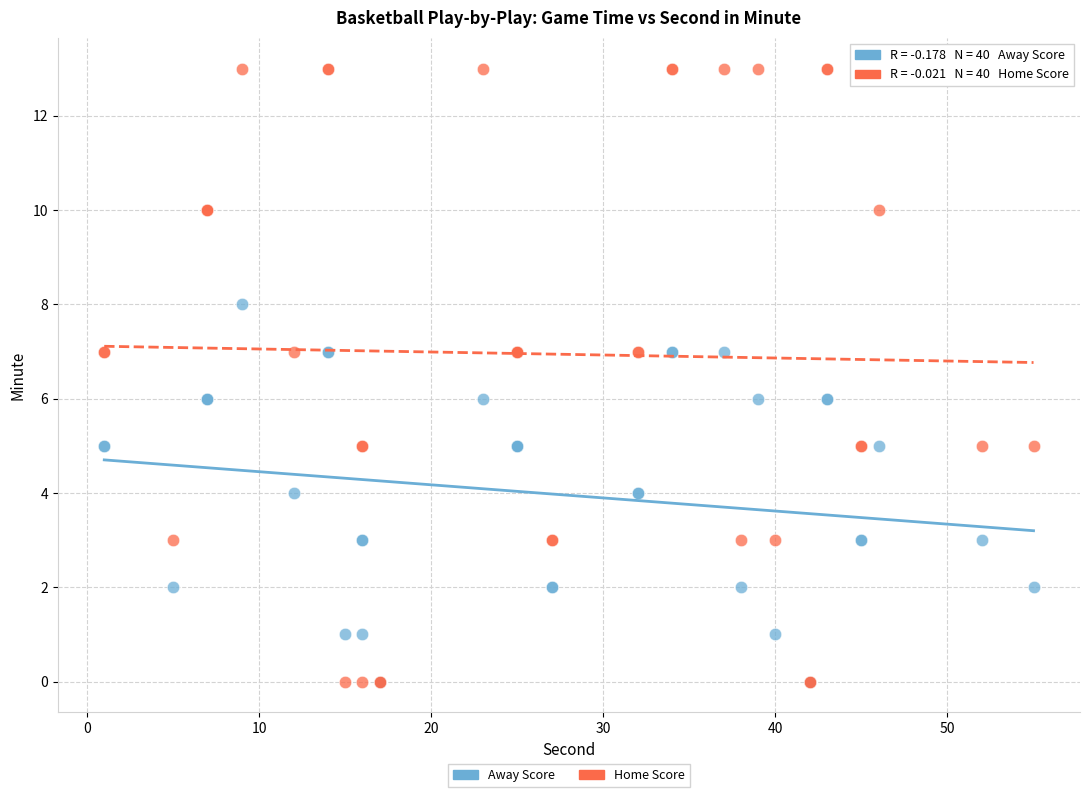

Which series has the largest Y range (max minus min)?

Home Score